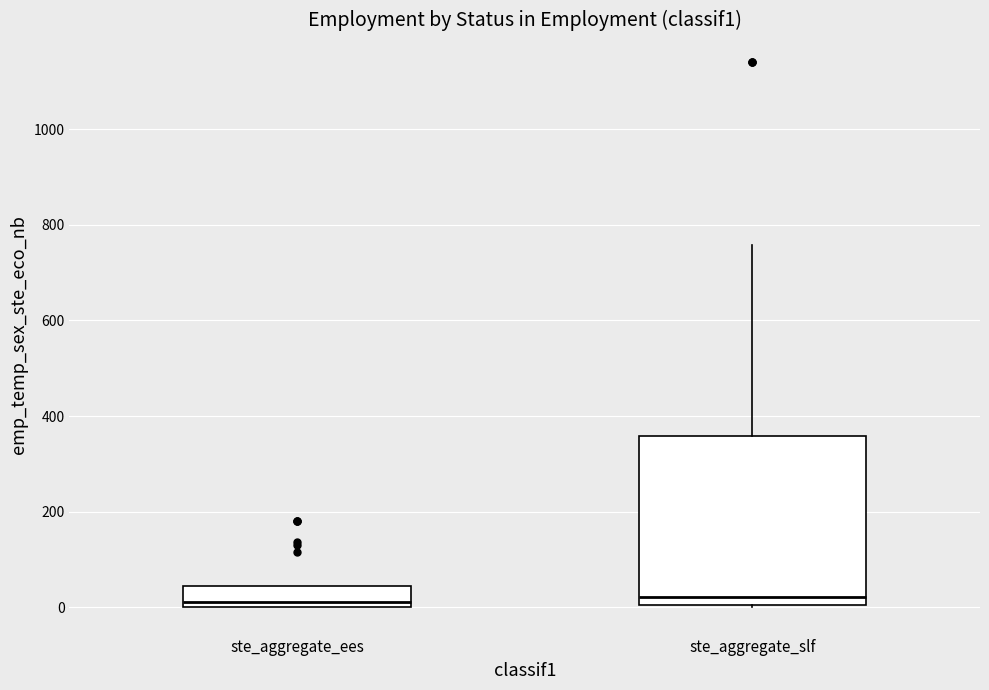

Reading left to right, transcribe this box plot: for each box, give where its median line is, the range the box spans, and where its two whiskers end, as read against the y-axis. The values are not printed on the chart, so give them approximately, as read against the axis.

ste_aggregate_ees: median 20, box 0 to 40, whiskers 0 to 40
ste_aggregate_slf: median 20, box 0 to 360, whiskers 0 to 760